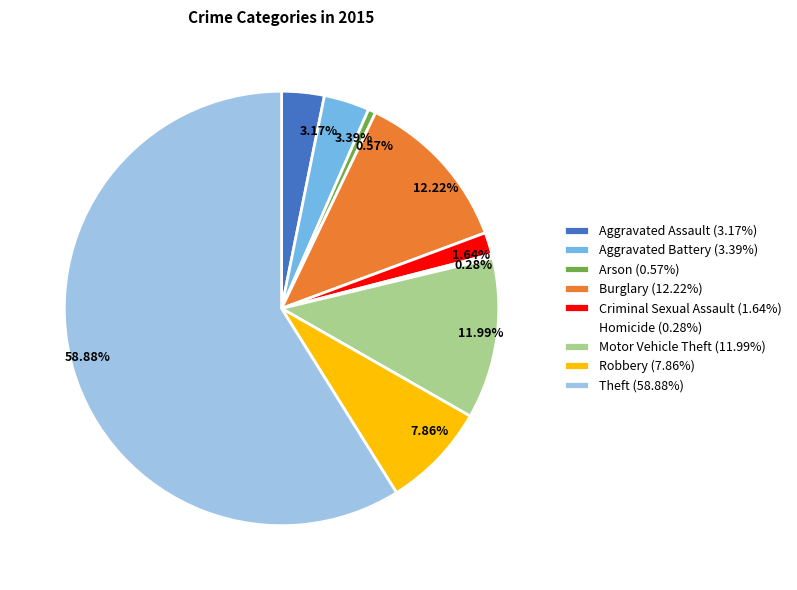

How many slices are in this pie chart?

9